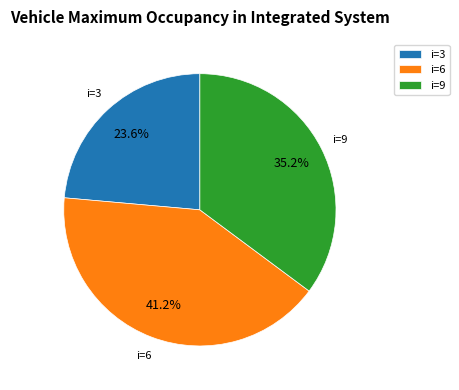

What is the largest slice in the pie chart?

i=6